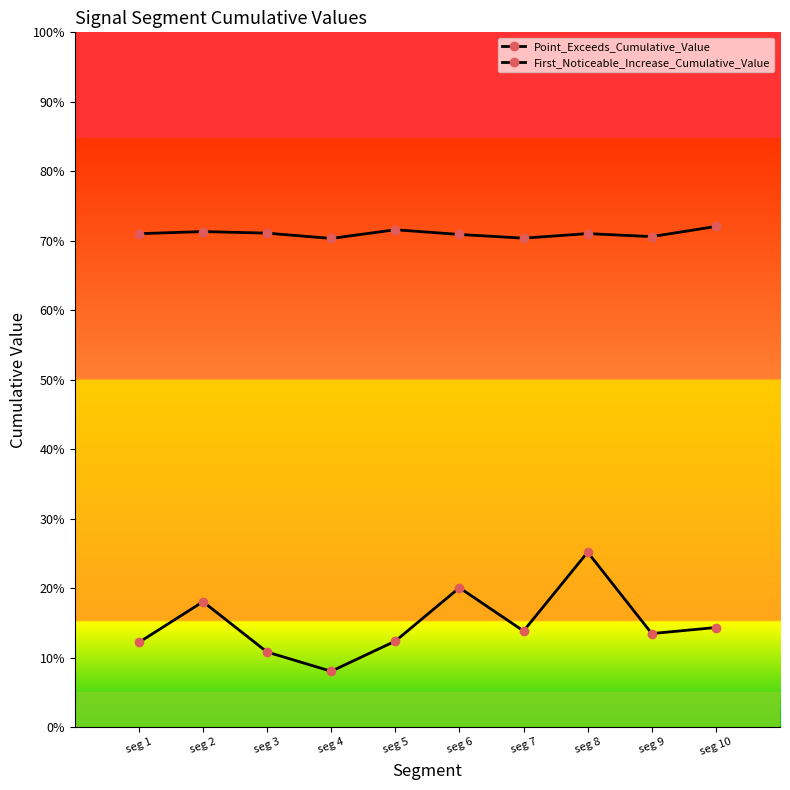

In First_Noticeable_Increase_Cumulative_Value, how many points are lower than both neighbors (excluding endpoints)?

3